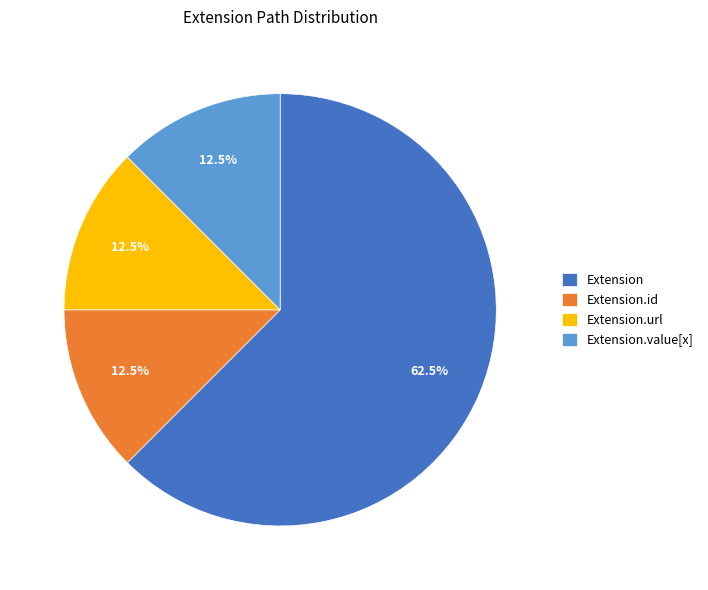

What percentage is NOT represented by Extension.value[x]?

87.5%